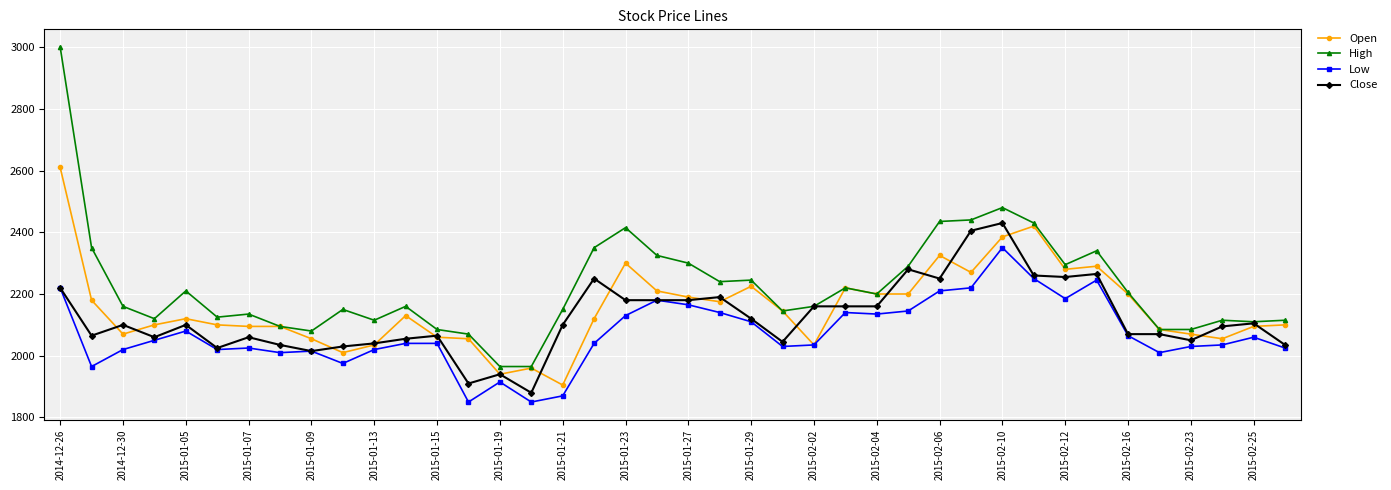

List the series in order of their peak value, highest first.

High, Open, Close, Low